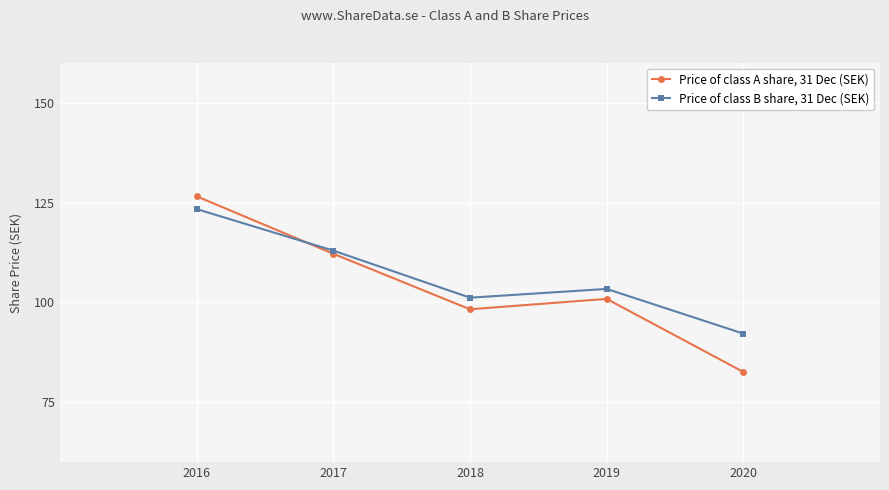

What is the average value of the Price of class B share, 31 Dec (SEK) series?

106.6